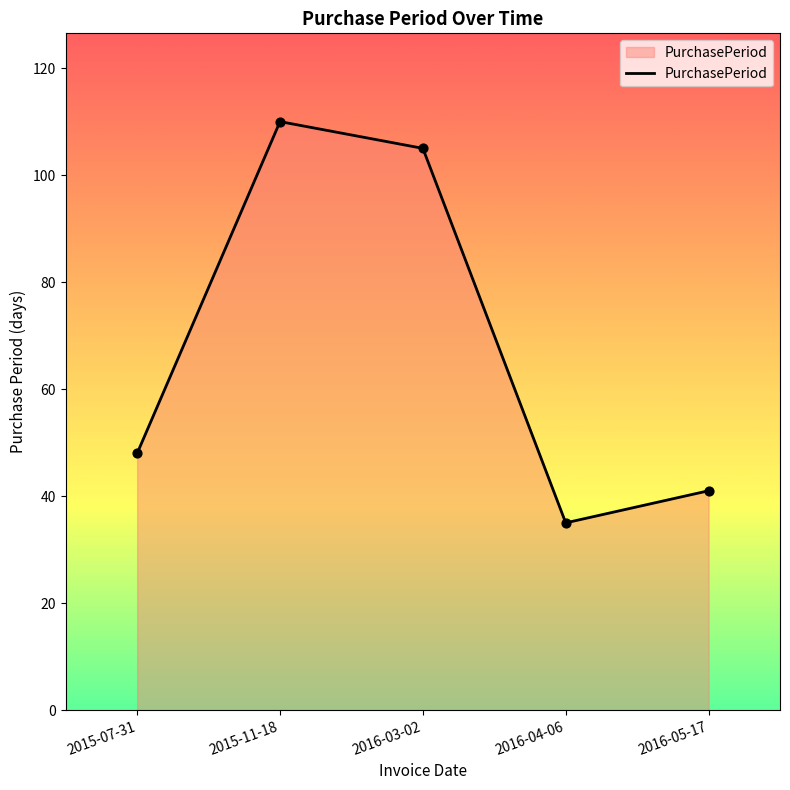

Which has a higher value, 2015-07-31 or 2016-04-06?

2015-07-31